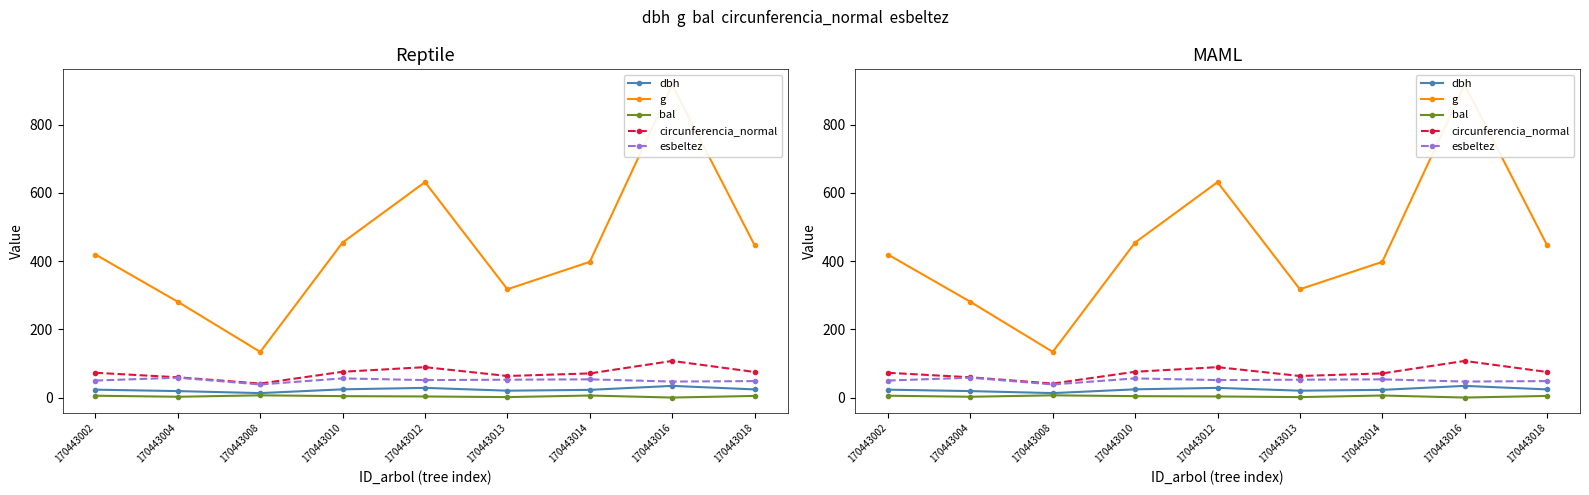

What are all the series names shown in the legend?

dbh, g, bal, circunferencia_normal, esbeltez